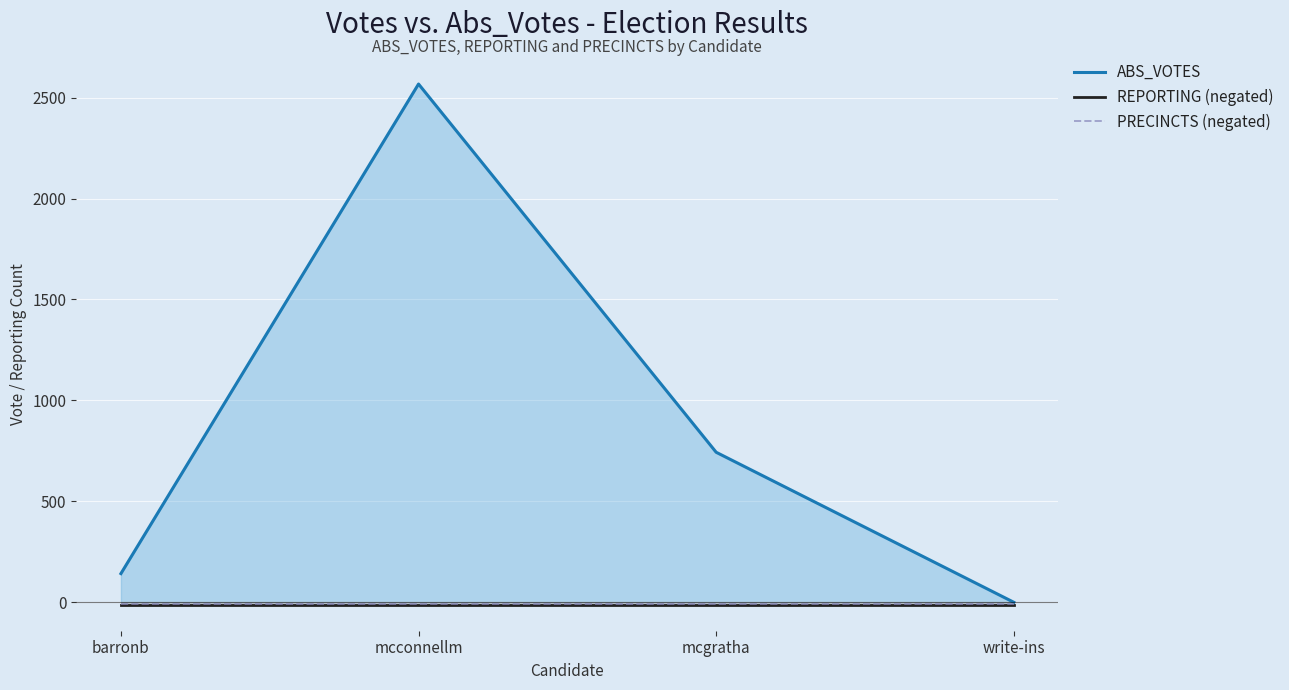

True or false: REPORTING (negated) and ABS_VOTES cross at least once.

False